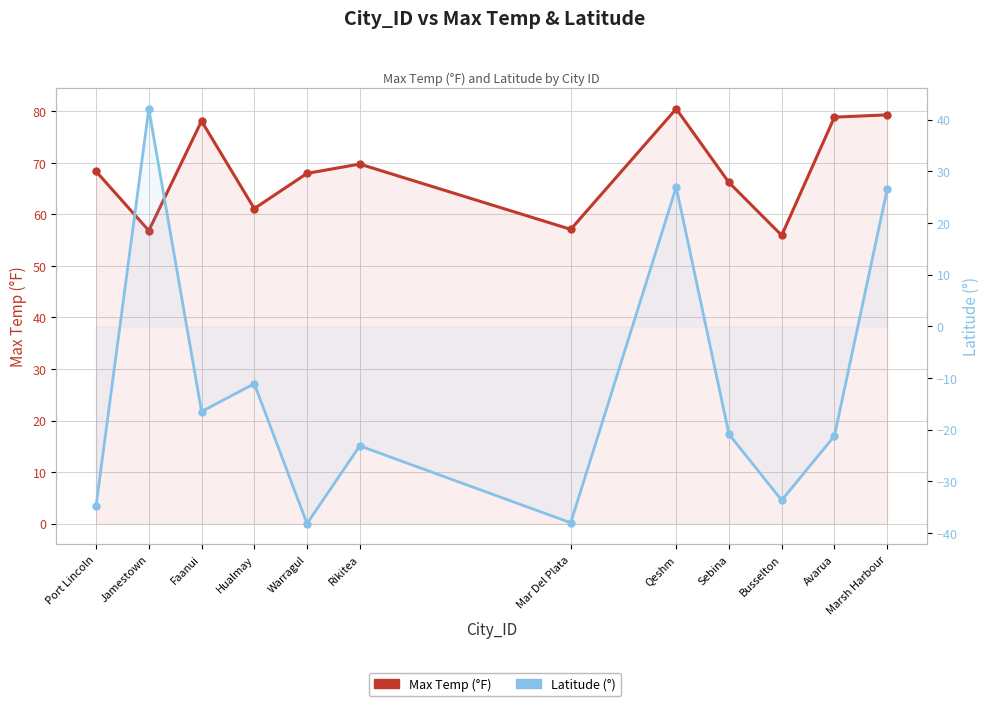

The value of Max Temp (°F) at Faanui is 78.1. True or false?

True